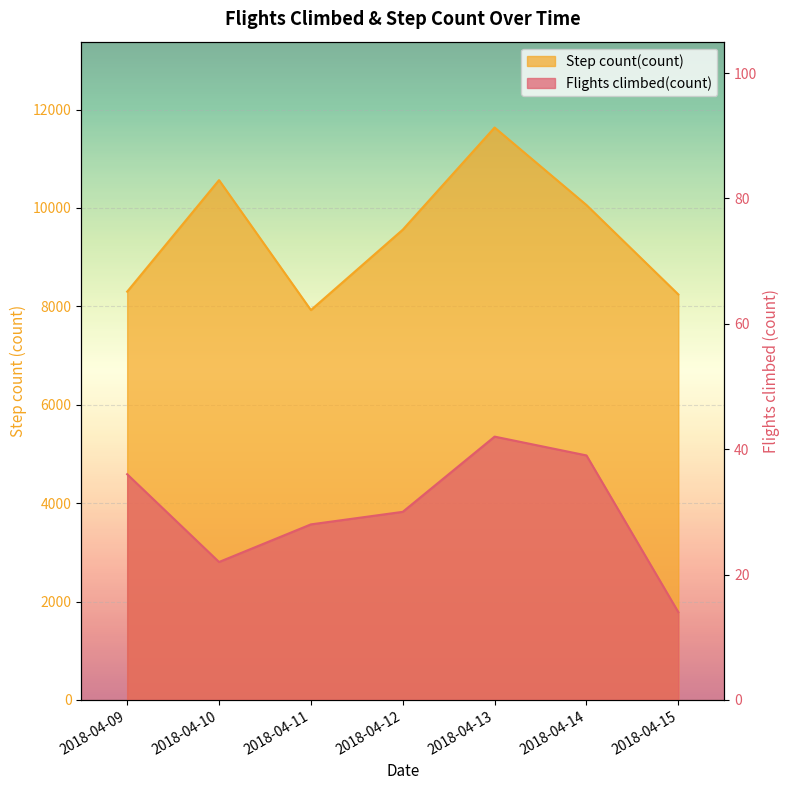

Rank the categories by Step count(count) value from lowest to highest.

2018-04-11, 2018-04-15, 2018-04-09, 2018-04-12, 2018-04-14, 2018-04-10, 2018-04-13